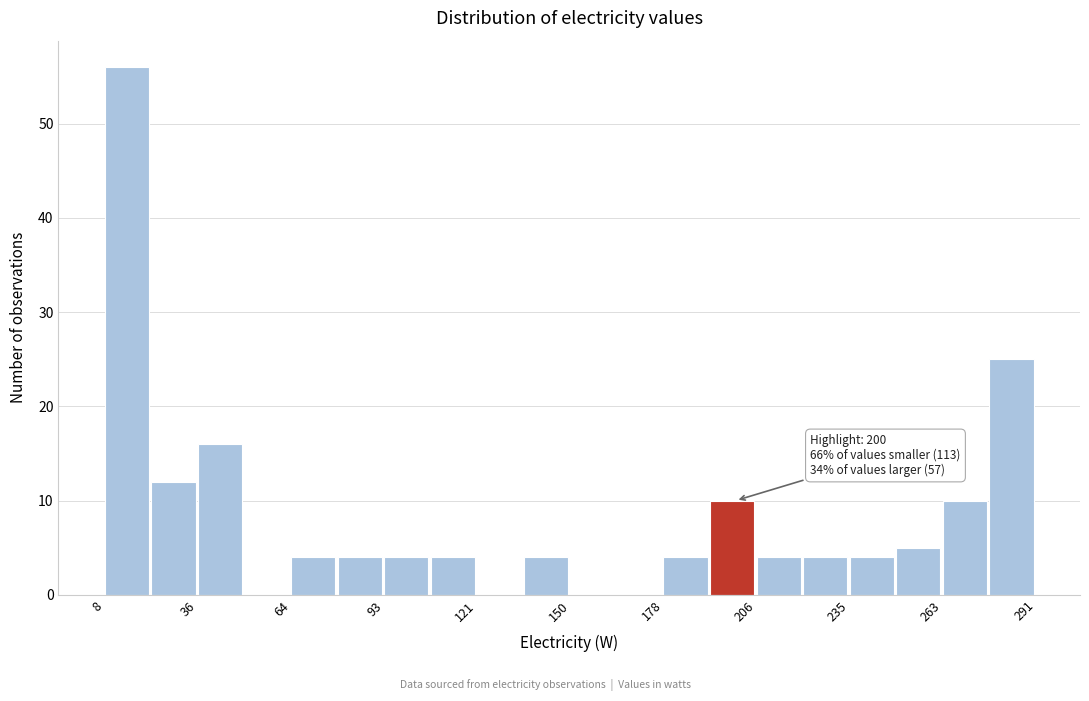

Read against the x-axis, roughly where is the centre of the tallest bar?

15